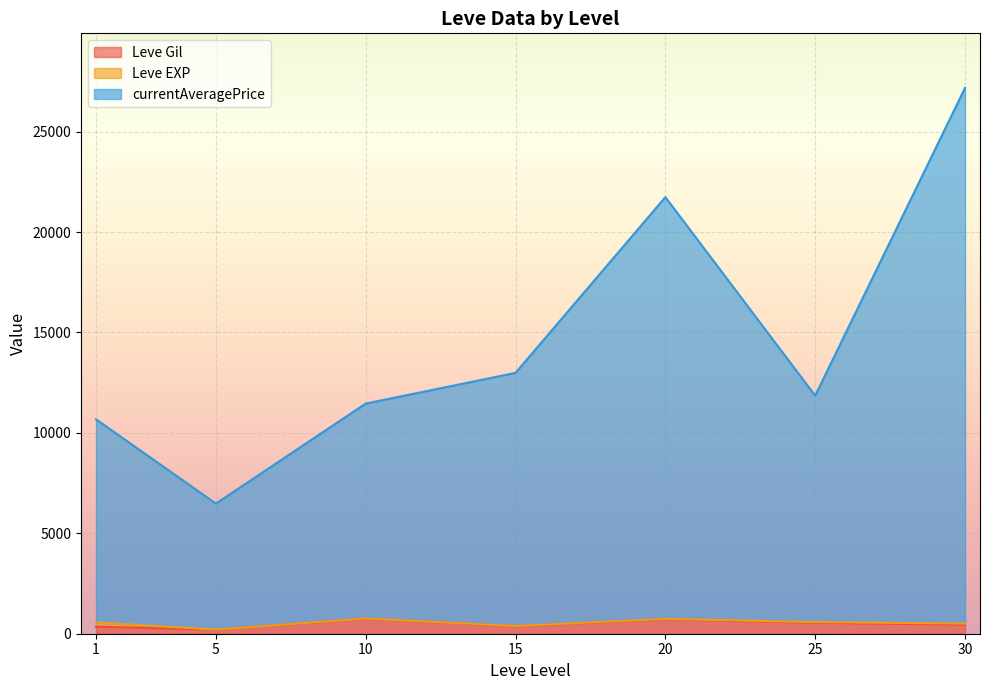

Which has a higher value, 20 or 1?

20